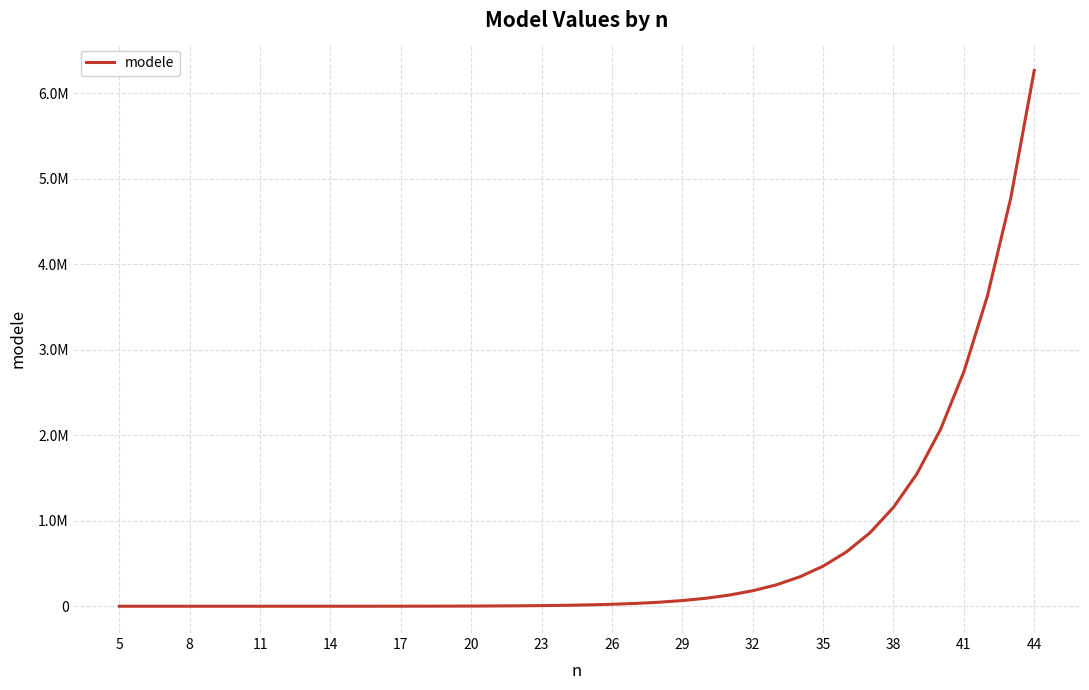

Is this an area chart (filled region under the line)?

No